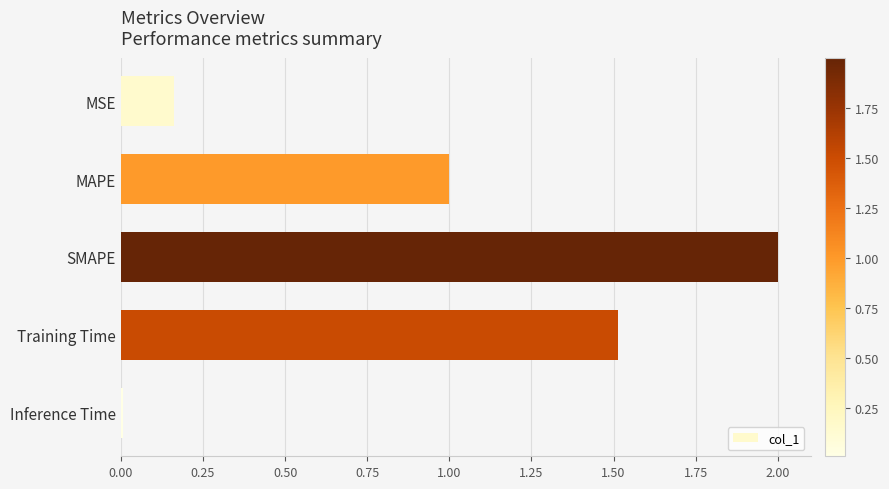

List the labels in order of value, largest first.

SMAPE, Training Time, MAPE, MSE, Inference Time